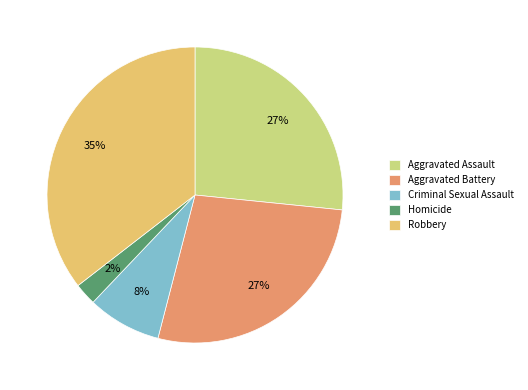

Between Criminal Sexual Assault and Aggravated Battery, which is larger?

Aggravated Battery